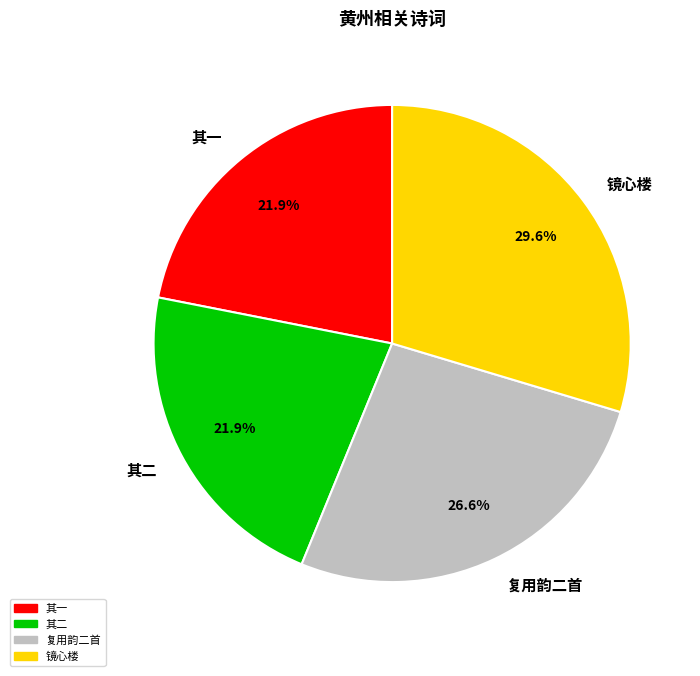

Which category has the biggest portion of the pie?

镜心楼